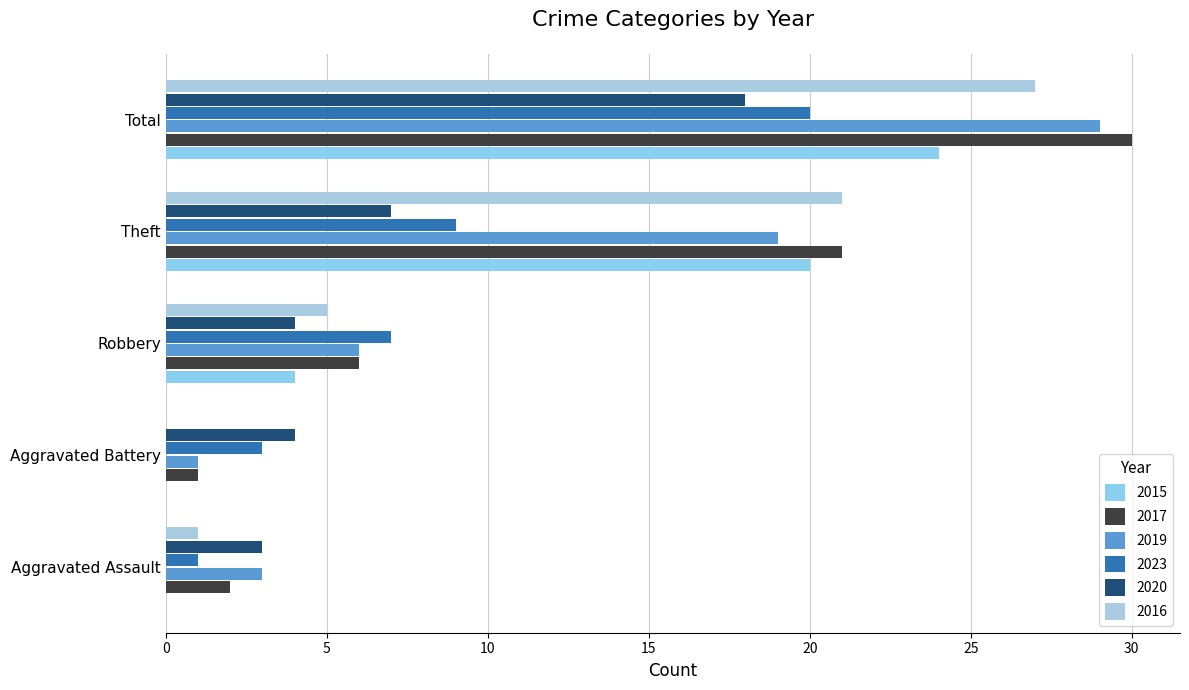

What is the sum of all 2020 values?

36